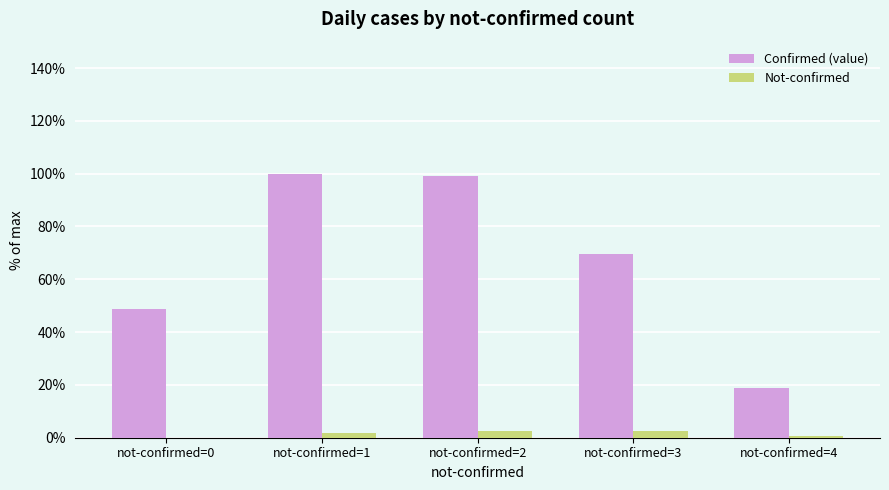

How many values in the Confirmed (value) series exceed 69?

3